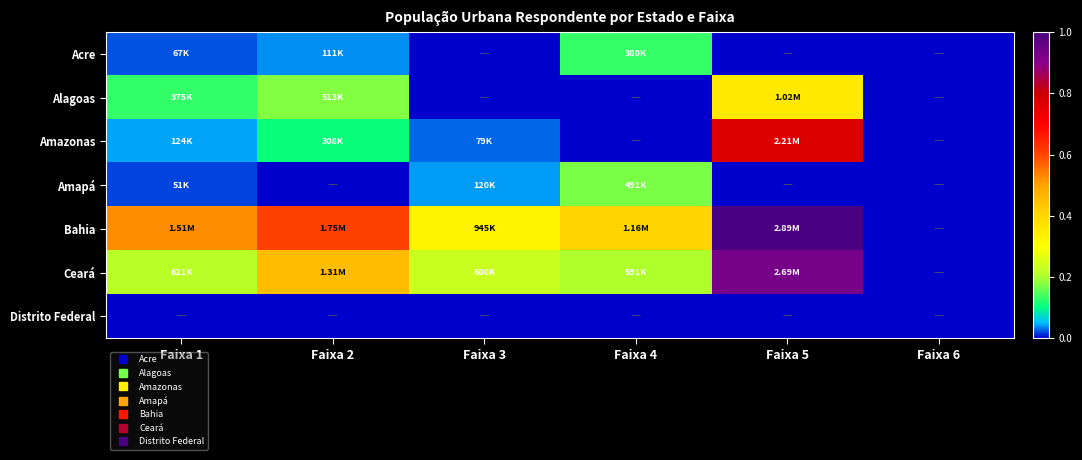

Which has a higher value, Faixa 5 or Faixa 4?

Faixa 4